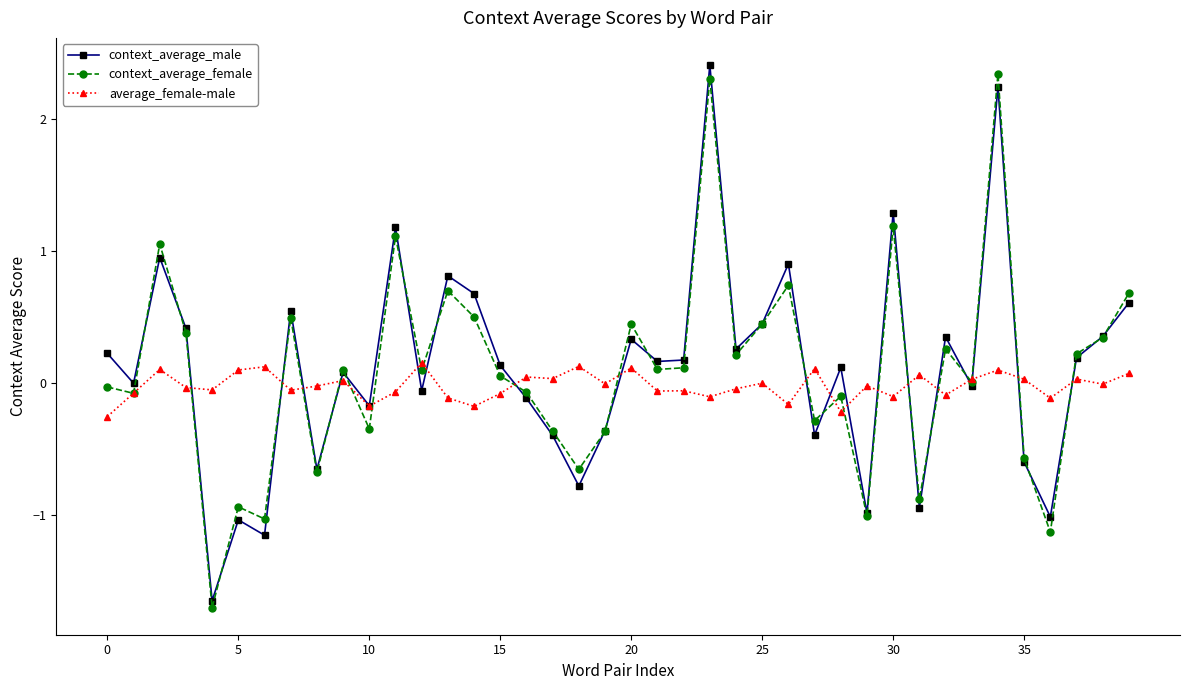

What is the value of the context_average_female point at the 14th from the left?

0.7